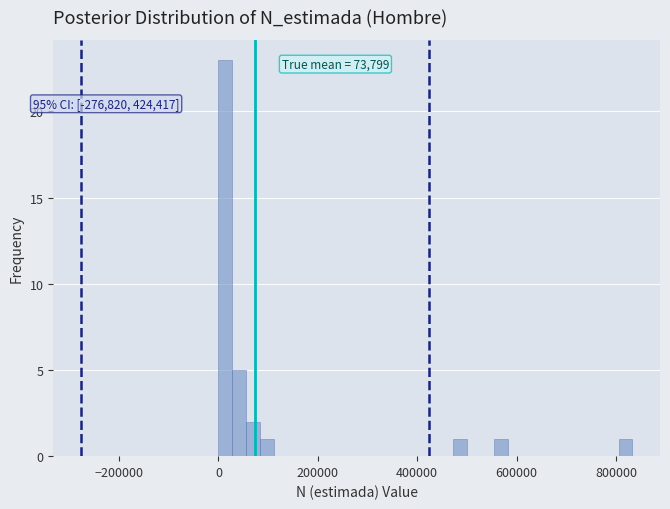

Around what value on the x-axis is the tallest bar? Give the approximate position of its centre, as read against the axis.

20000